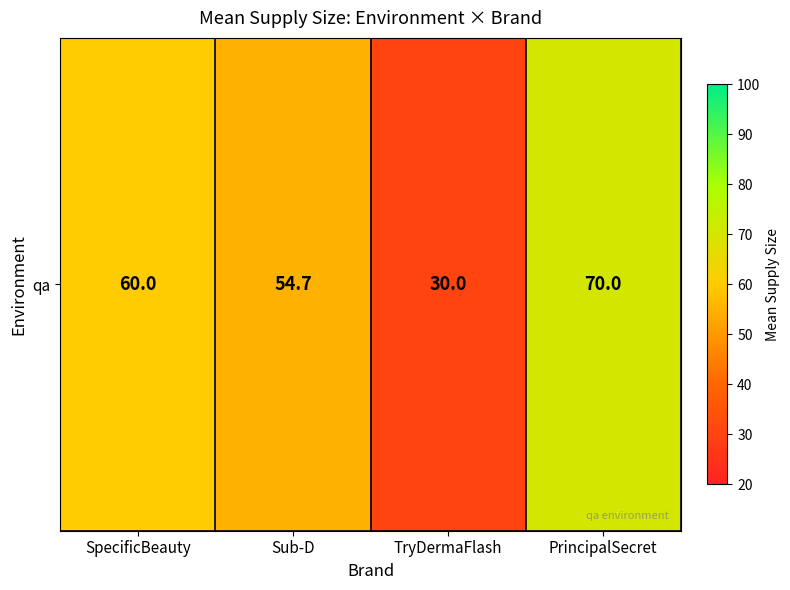

Reading left to right, list all the values displayed in this chart.

SpecificBeauty=60.0	Sub-D=54.7	TryDermaFlash=30.0	PrincipalSecret=70.0